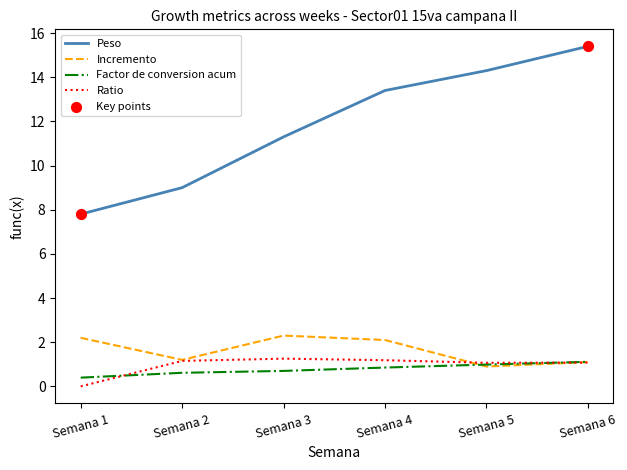

What is the total value across all series at Semana 6?

18.7